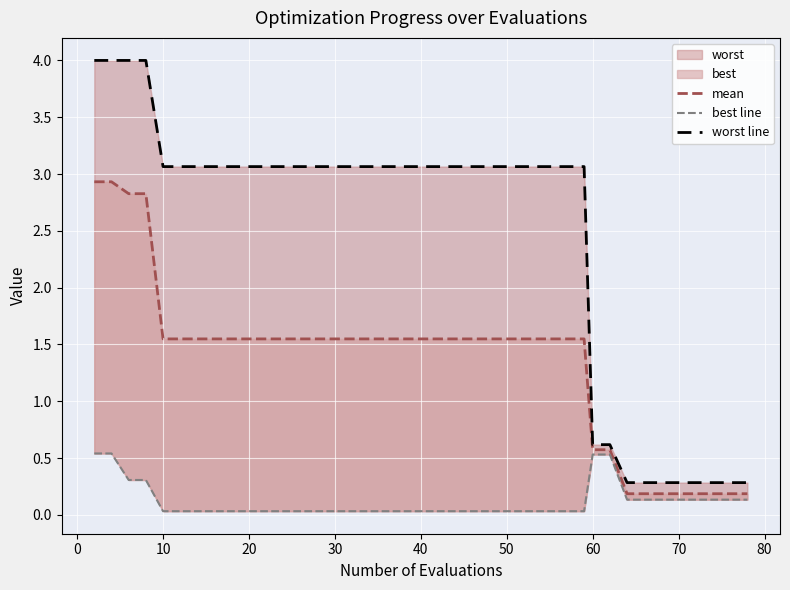

True or false: best line and mean intersect in this chart.

False